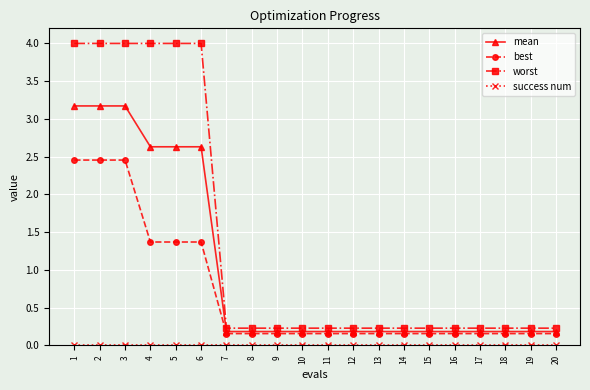

Which series has the largest range (max minus min)?

worst